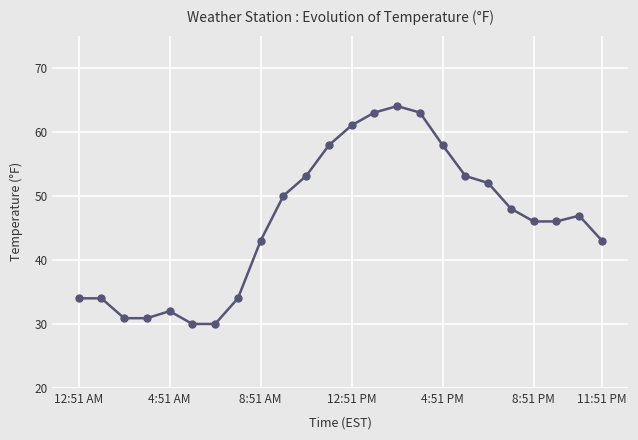

What is the average value?

46.0